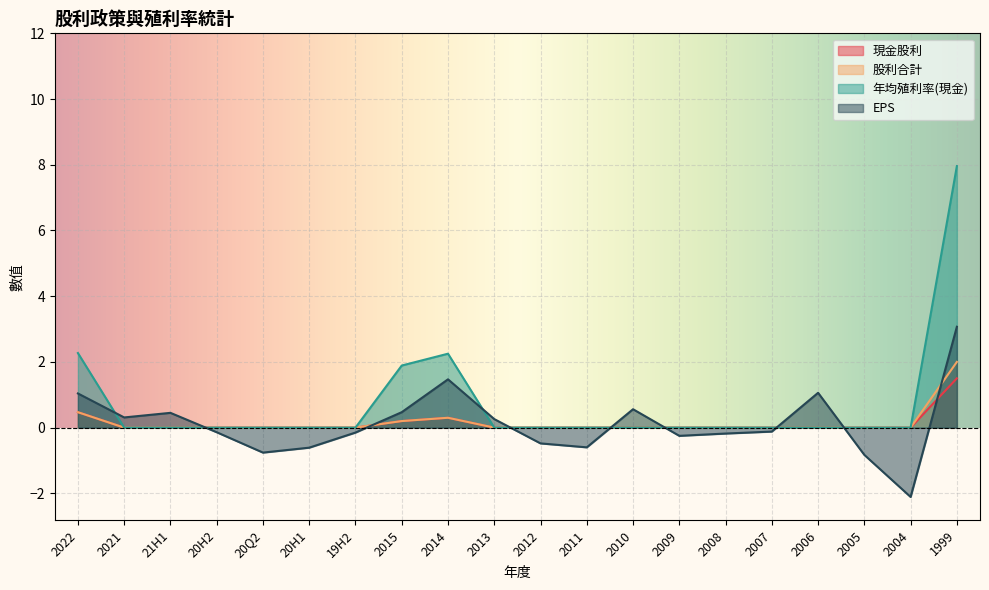

Rank the series by their maximum value, from lowest to highest.

現金股利, 股利合計, EPS, 年均殖利率(現金)